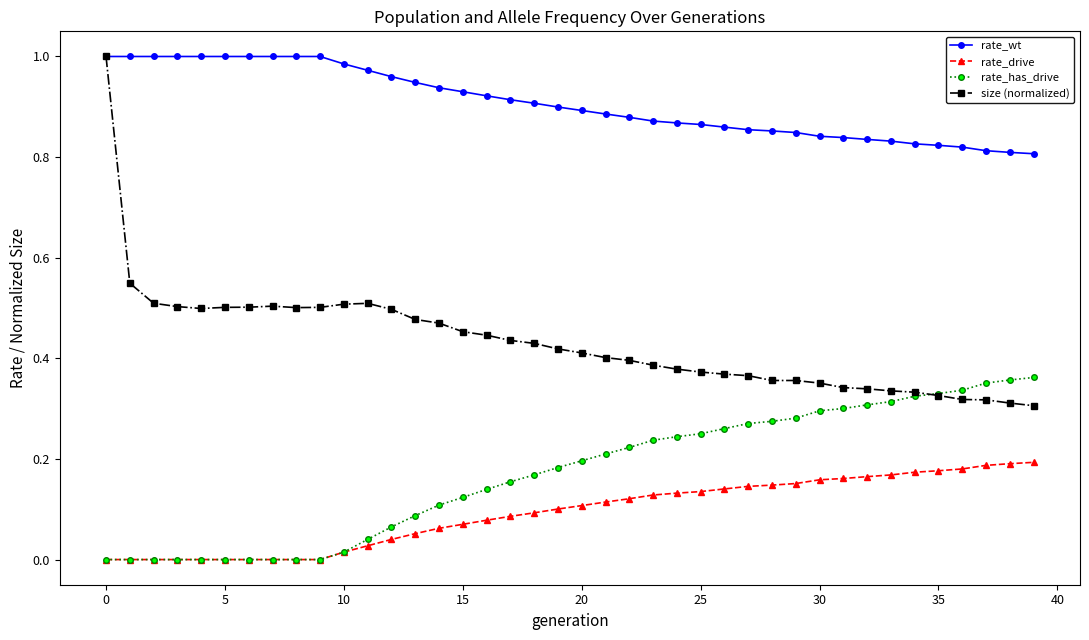

True or false: rate_wt and rate_drive cross at least once.

False